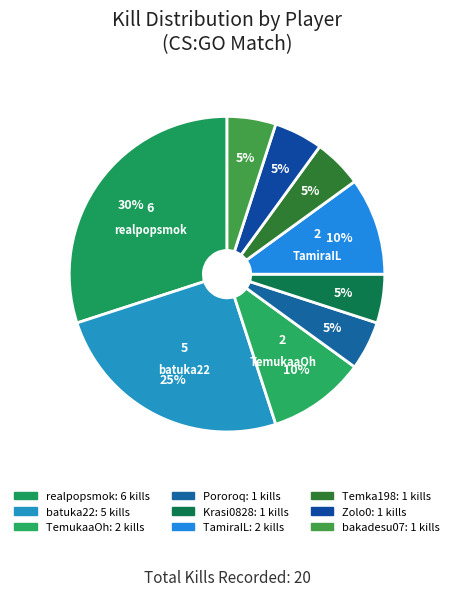

Combined, what portion of the pie is TemukaaOh and bakadesu07?

15.0%